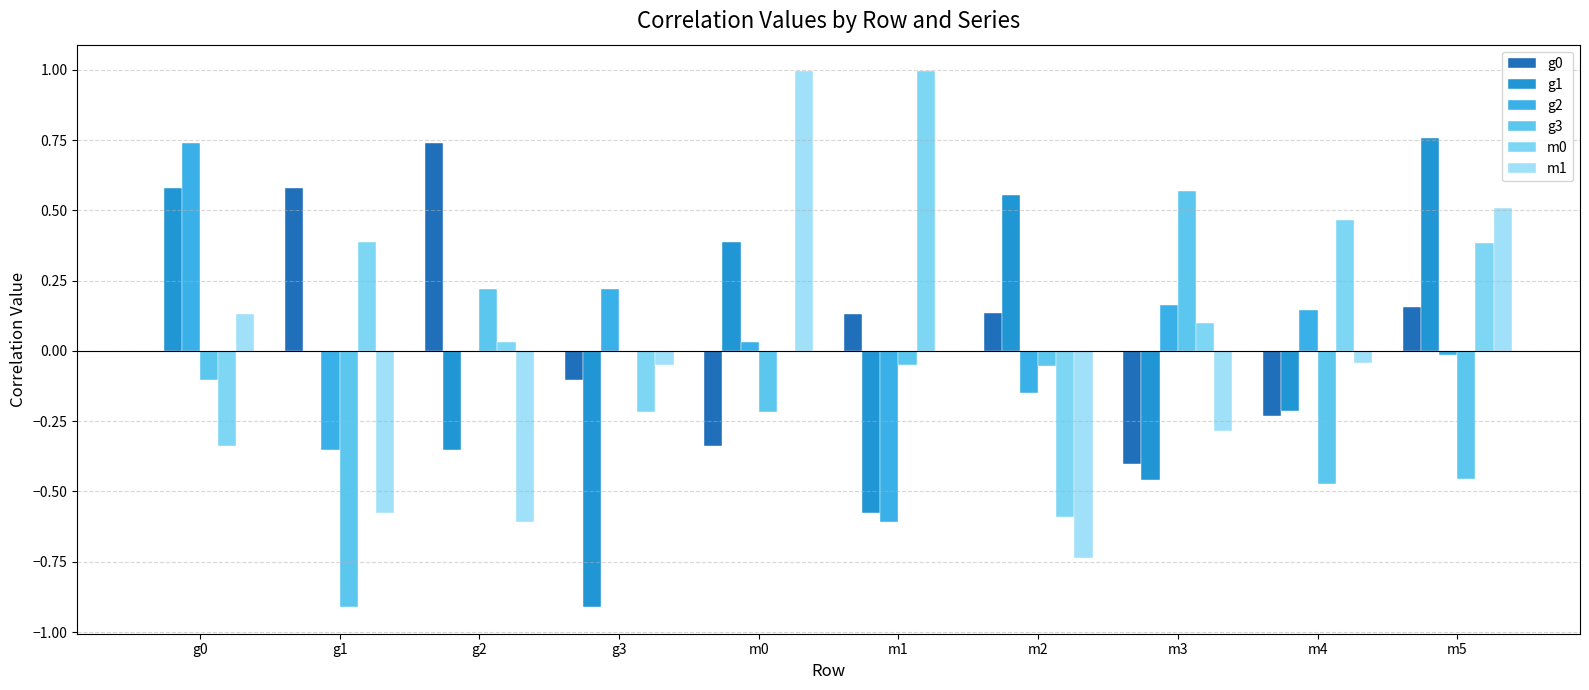

The g1 series shows -0.4 at g2. True or false?

True